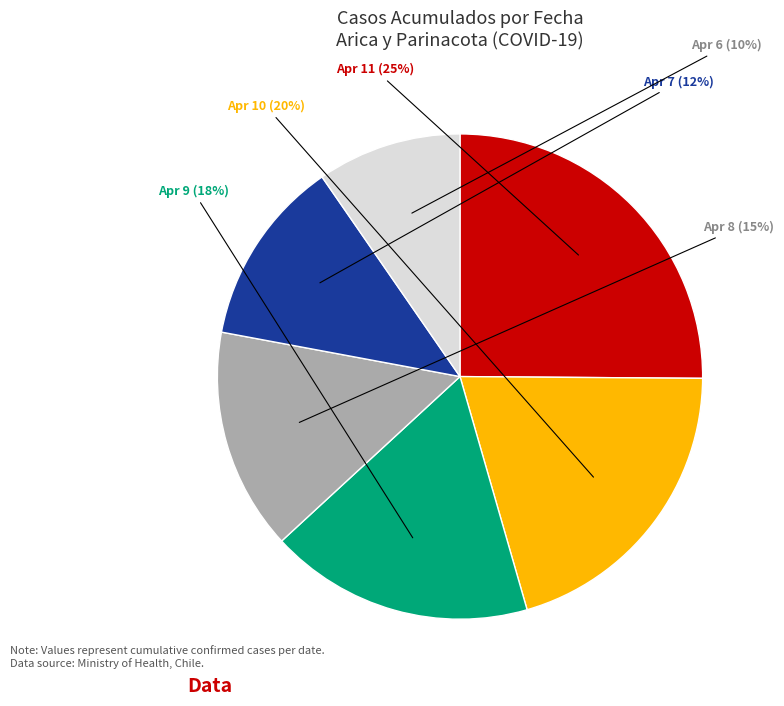

Which category has the biggest portion of the pie?

Apr 11